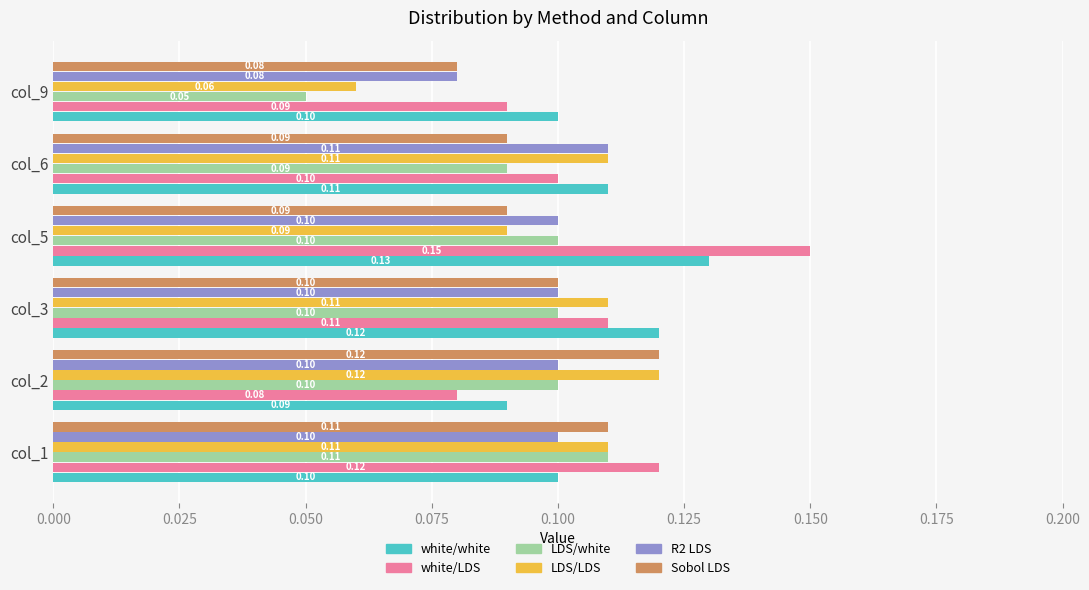

What is the sum of all white/LDS values?

0.7